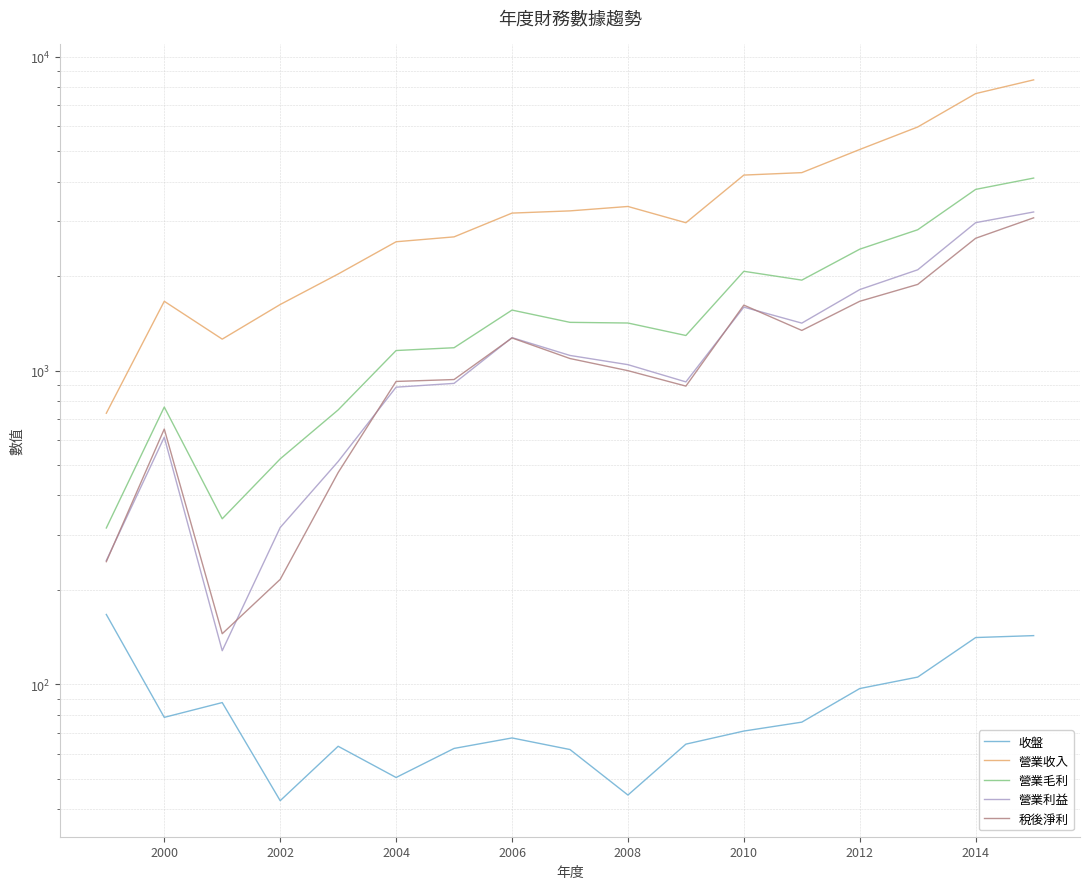

How many lines are shown in the chart?

5